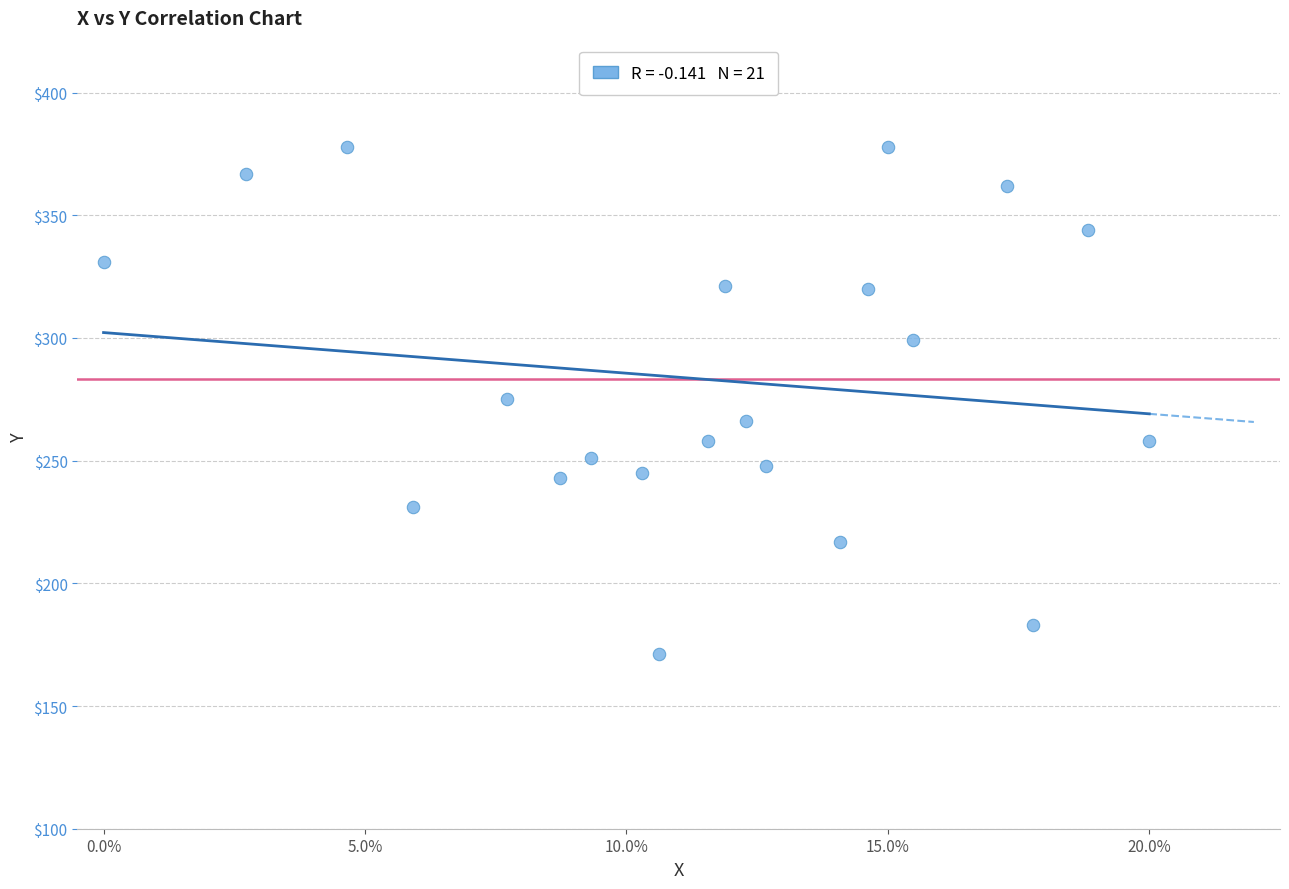

What is the range of Y values (max minus min)?

207